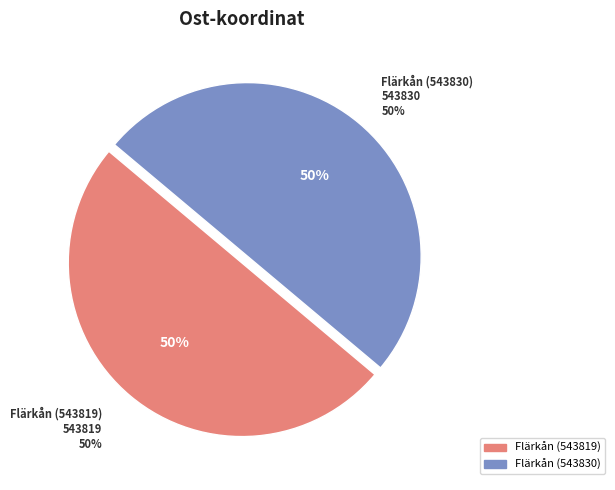

The Flärkån (543830) slice represents 58% of the pie. True or false?

False